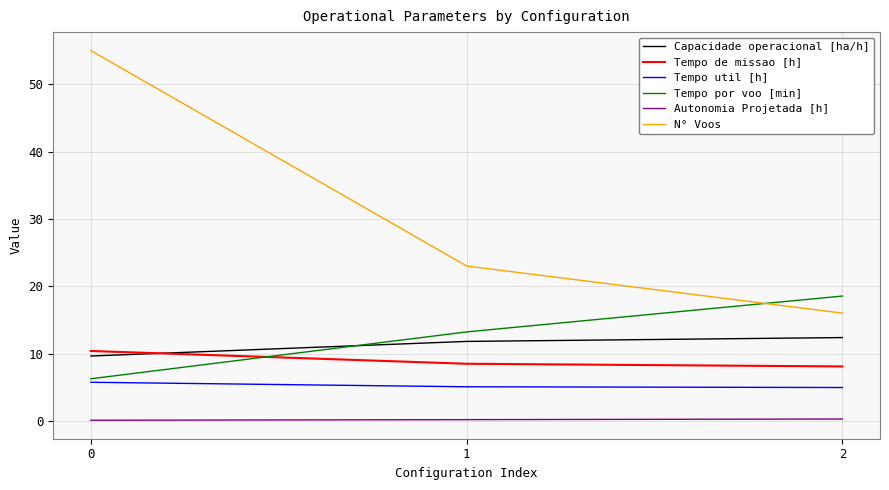

Is it true that N° Voos equals 5.9 at 2?

False